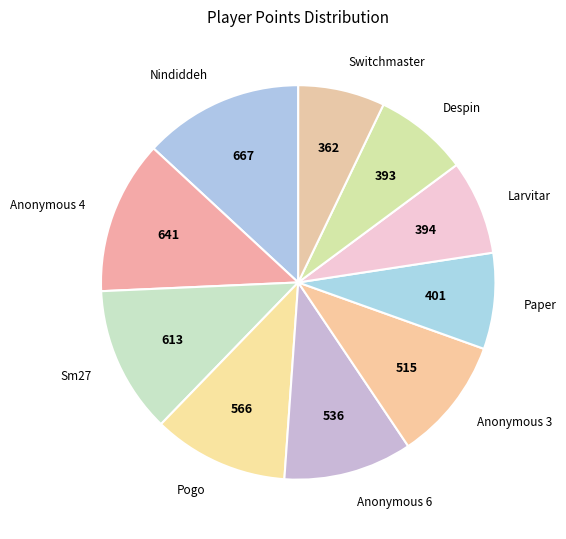

Is there any slice that represents more than half of the pie?

No